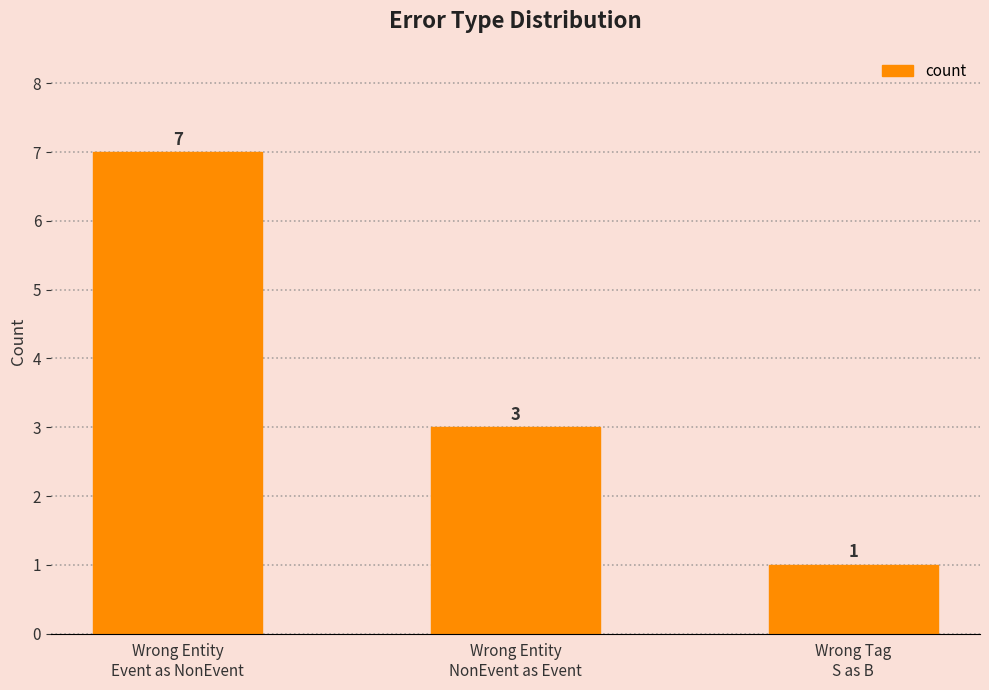

The value at Wrong Entity
Event as NonEvent is 7. True or false?

True